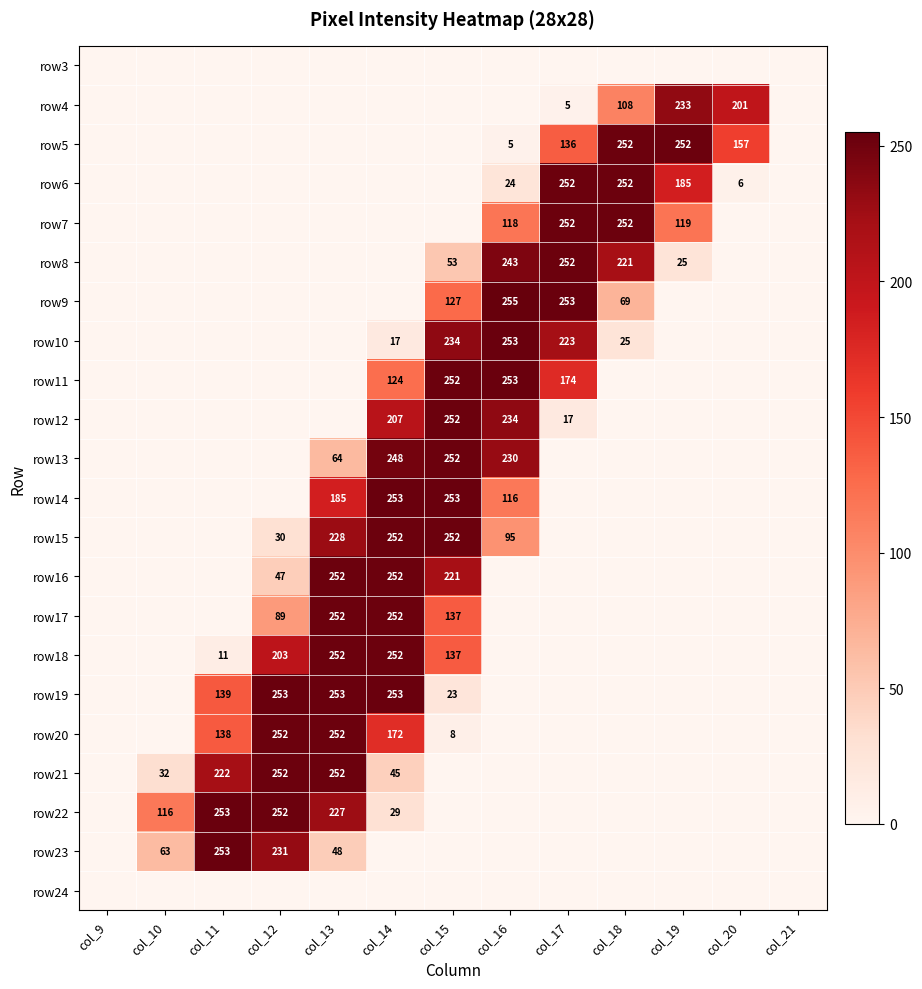

The row18 series shows 245 at col_15. True or false?

False